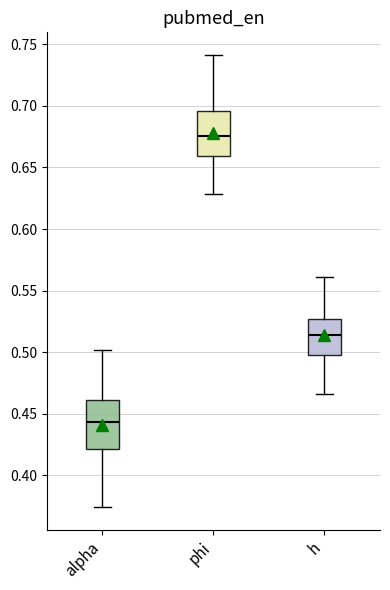

Reading left to right, read every box against the y-axis: the position of its median line, the range the box covers, and the ends of its whiskers. The values are not printed on the chart, so give them approximately, as read against the axis.

alpha: median 0.445, box 0.420 to 0.460, whiskers 0.375 to 0.500
phi: median 0.675, box 0.660 to 0.695, whiskers 0.630 to 0.740
h: median 0.515, box 0.495 to 0.525, whiskers 0.465 to 0.560